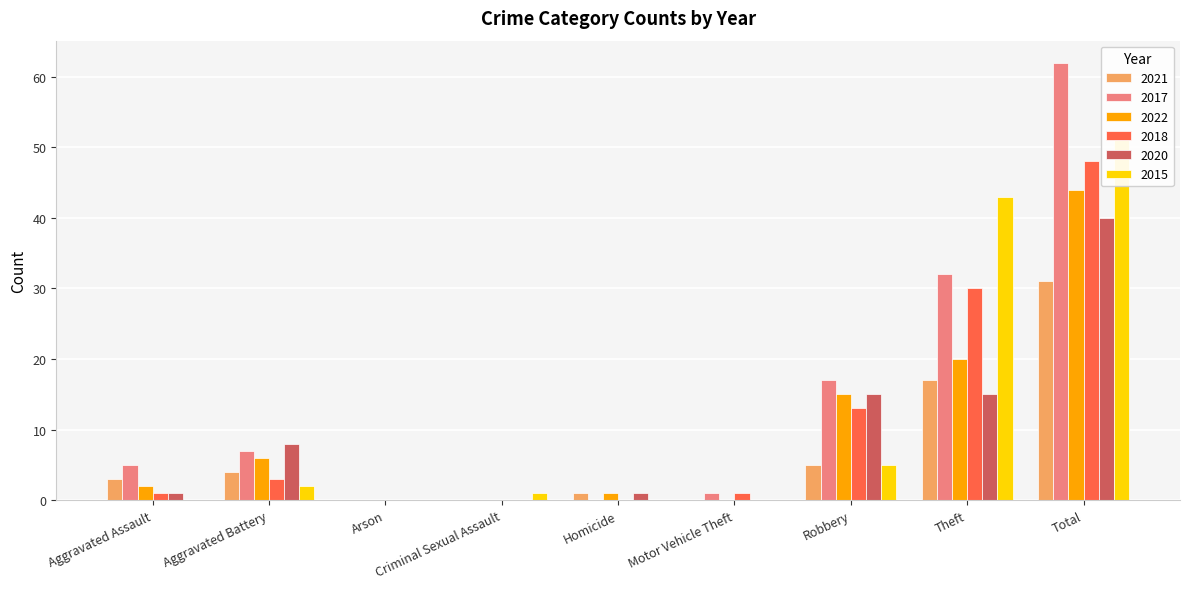

What is the difference between the highest and lowest values at Aggravated Assault?

5